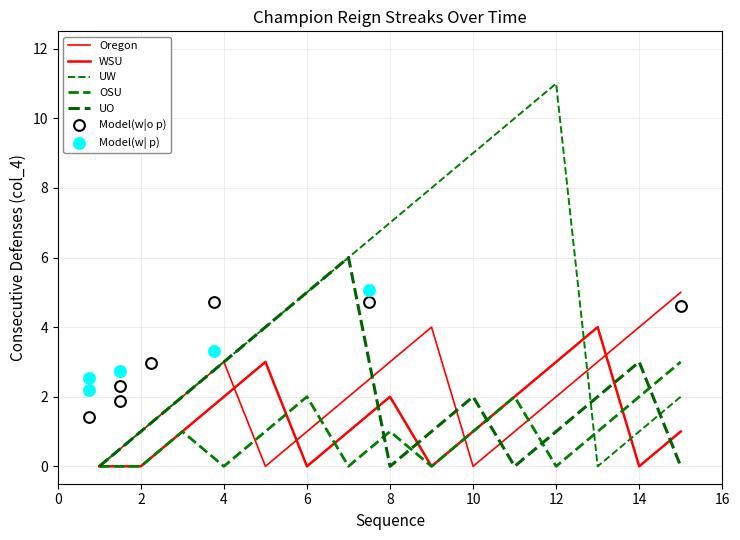

What is the total value across all series at 3?

8